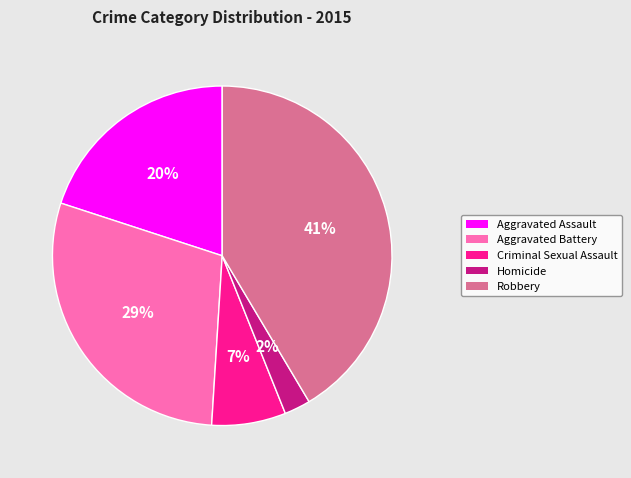

Do Criminal Sexual Assault and Aggravated Assault together represent more than half of the pie?

No